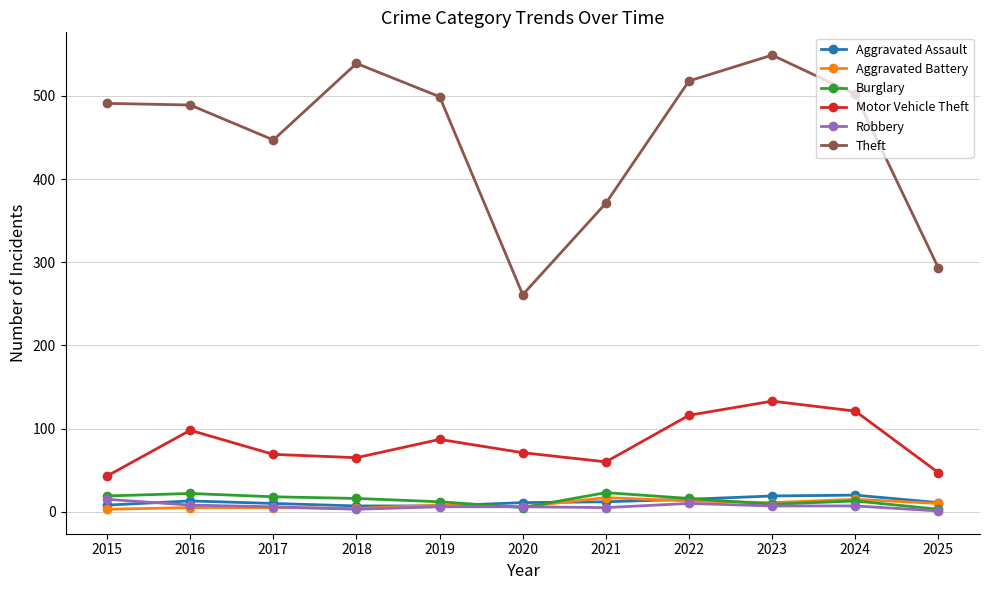

True or false: Aggravated Battery has more than 0 interior local peaks.

True